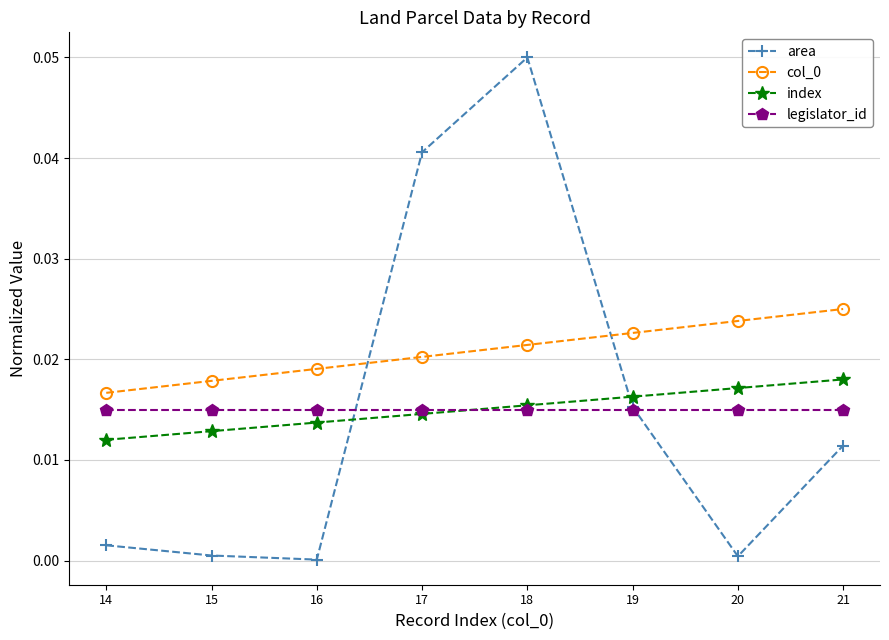

True or false: legislator_id and col_0 intersect in this chart.

False